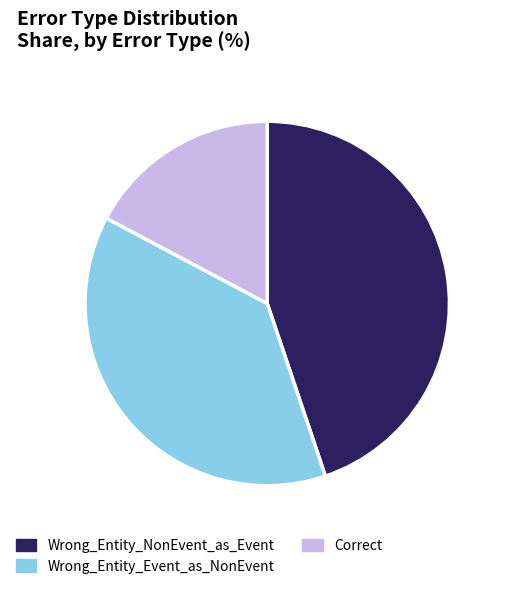

Does Wrong_Entity_Event_as_NonEvent account for over 50% of the chart?

No